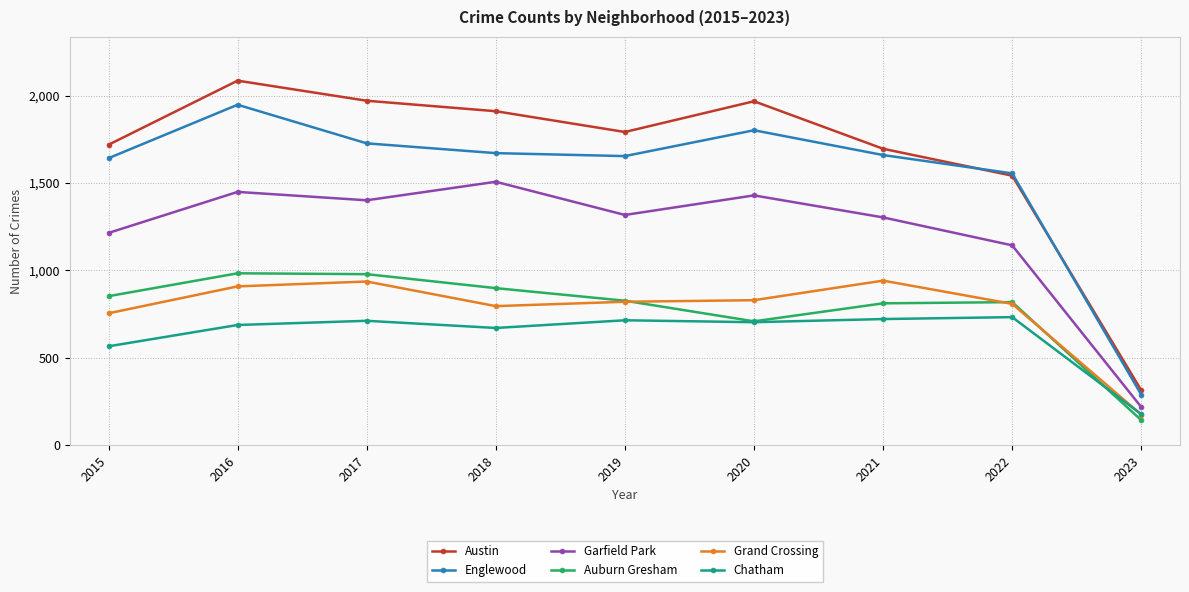

True or false: Englewood and Grand Crossing intersect in this chart.

False